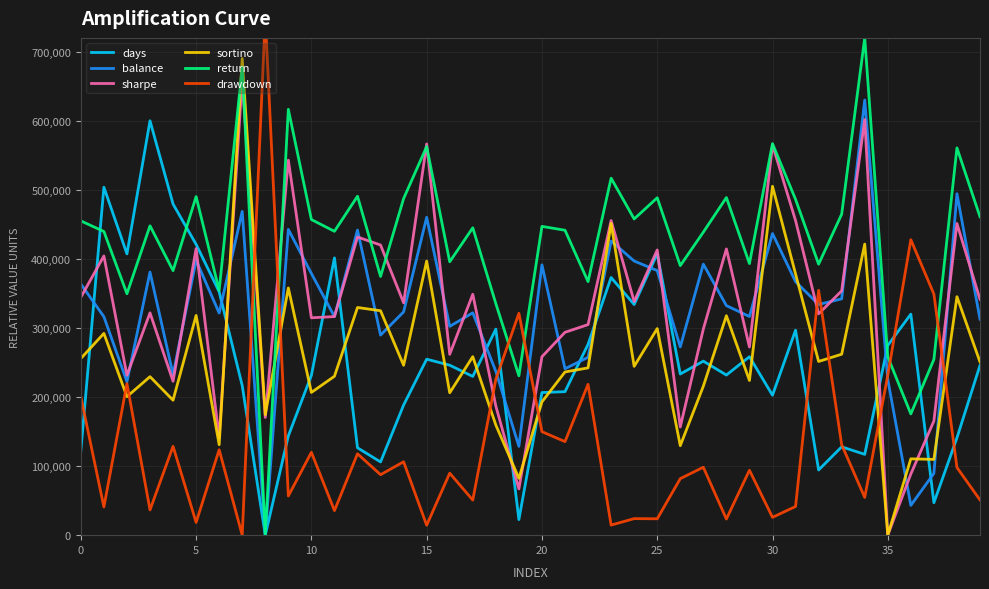

What are all the series names shown in the legend?

days, balance, sharpe, sortino, return, drawdown